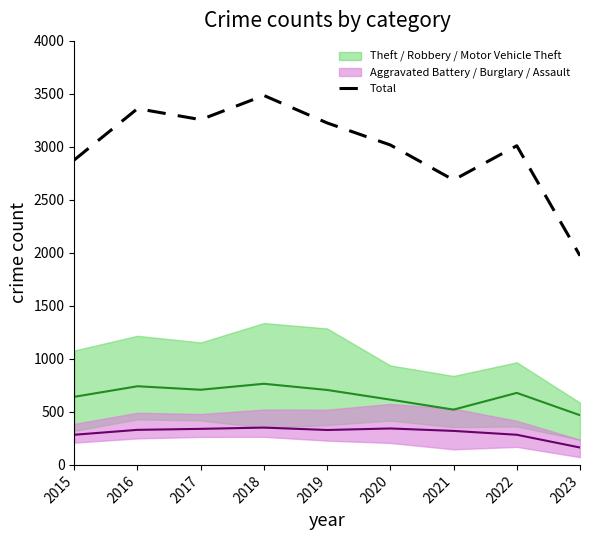

Is it true that the value at 2021 is 2688?

True